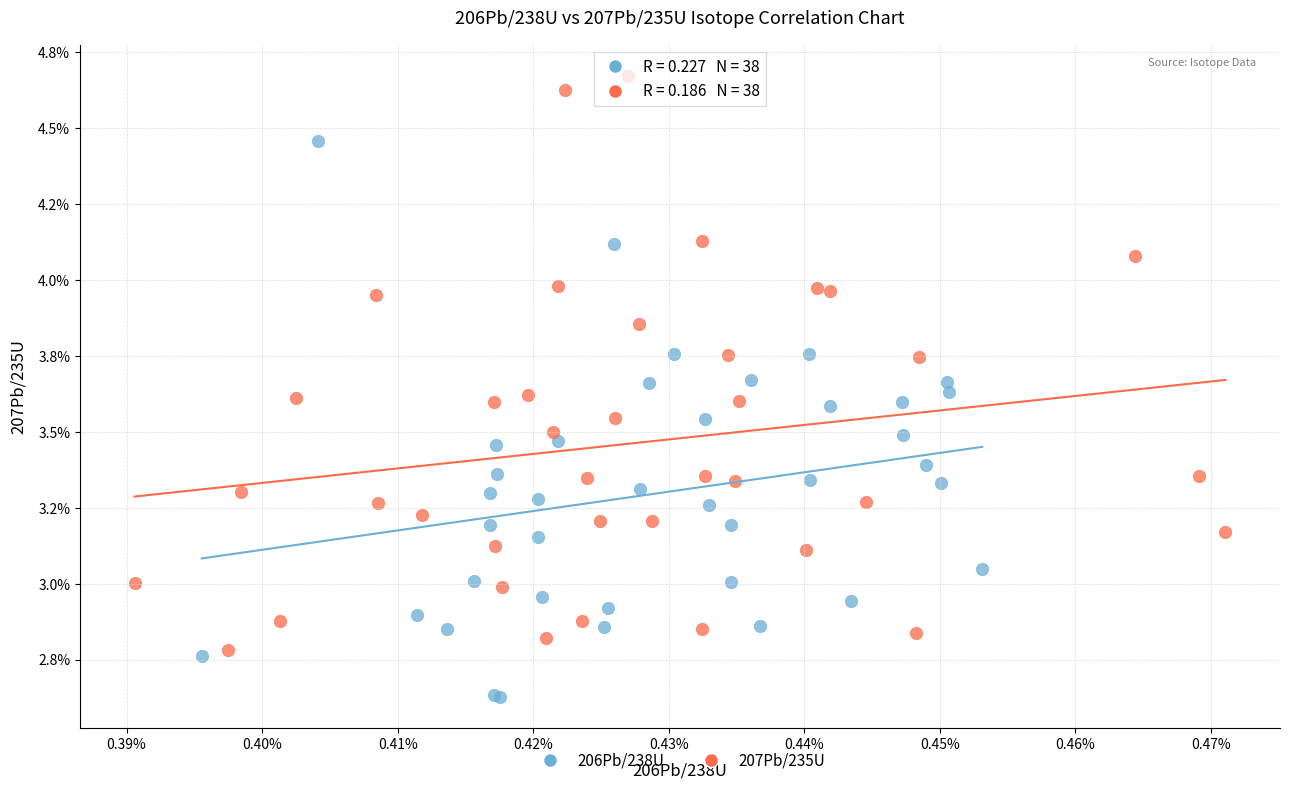

What are all the series names shown in the legend?

206Pb/238U, 207Pb/235U